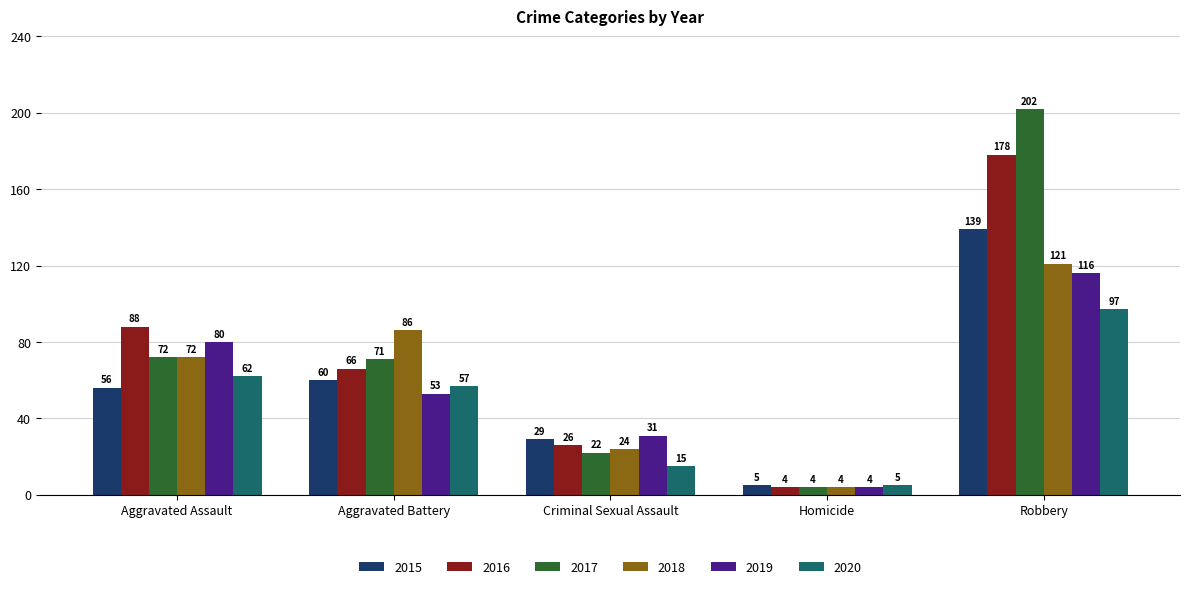

Which series has the widest spread of values?

2017